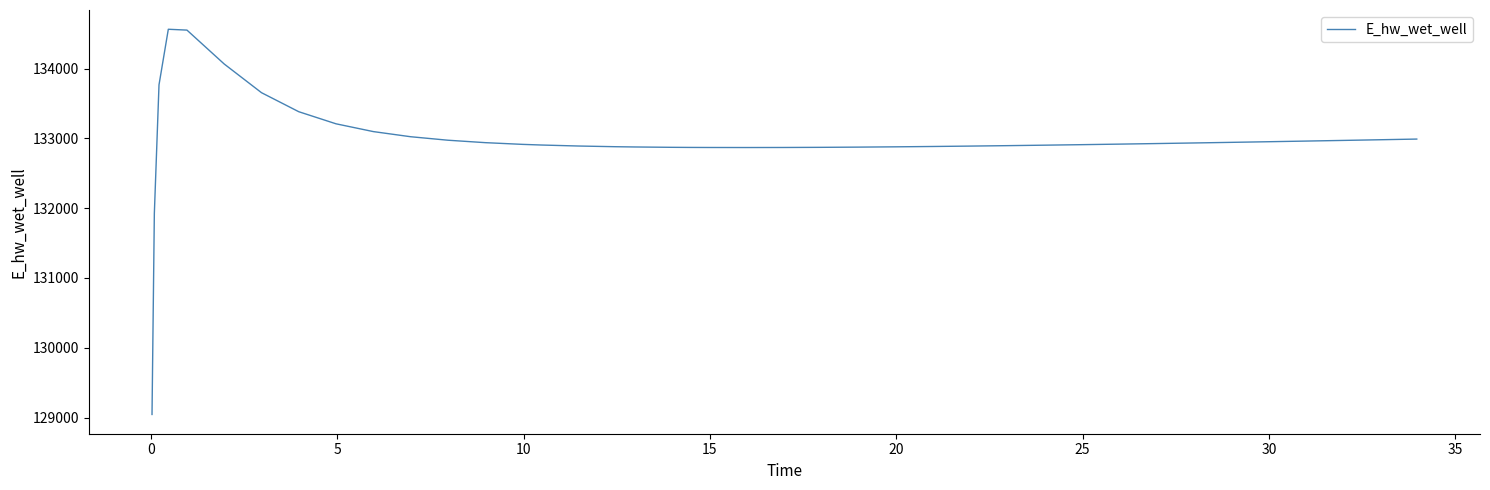

What is the maximum value shown in the chart?

134562.0